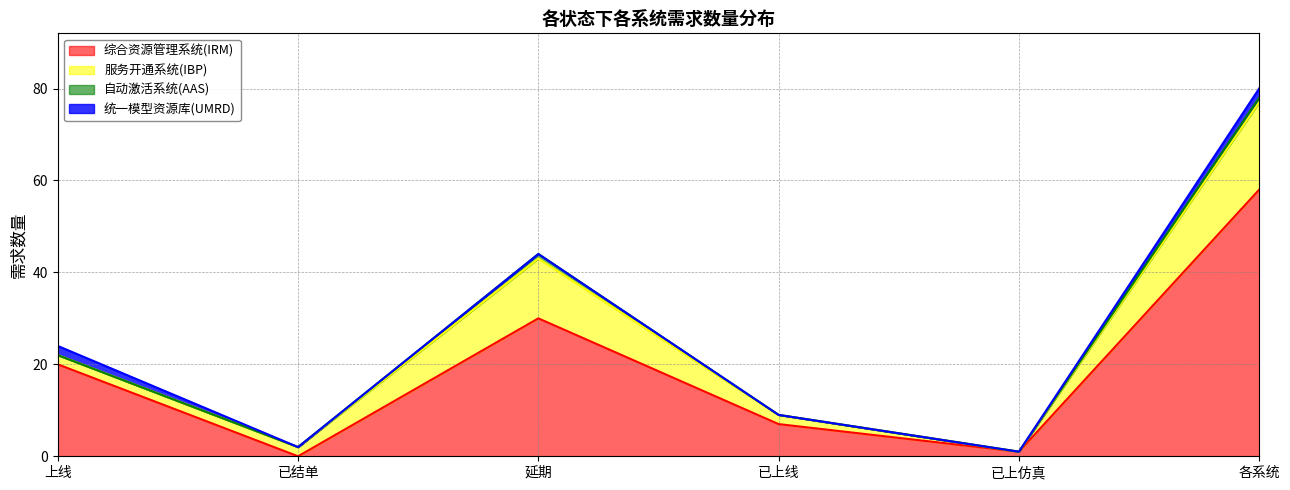

True or false: 统一模型资源库(UMRD) and 自动激活系统(AAS) intersect in this chart.

False